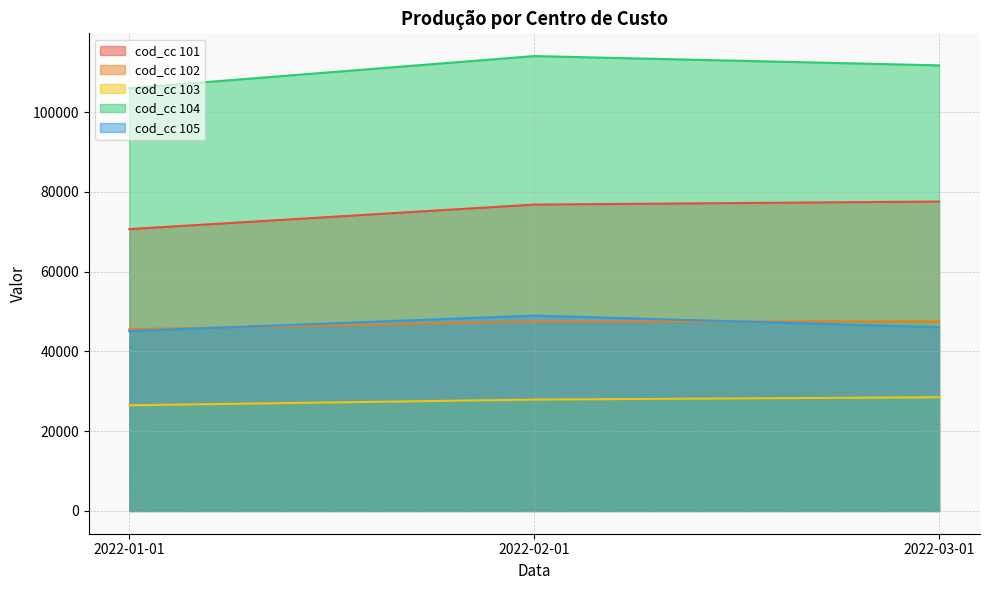

True or false: 103 has a value of 12046 at 2022-01-01.

False